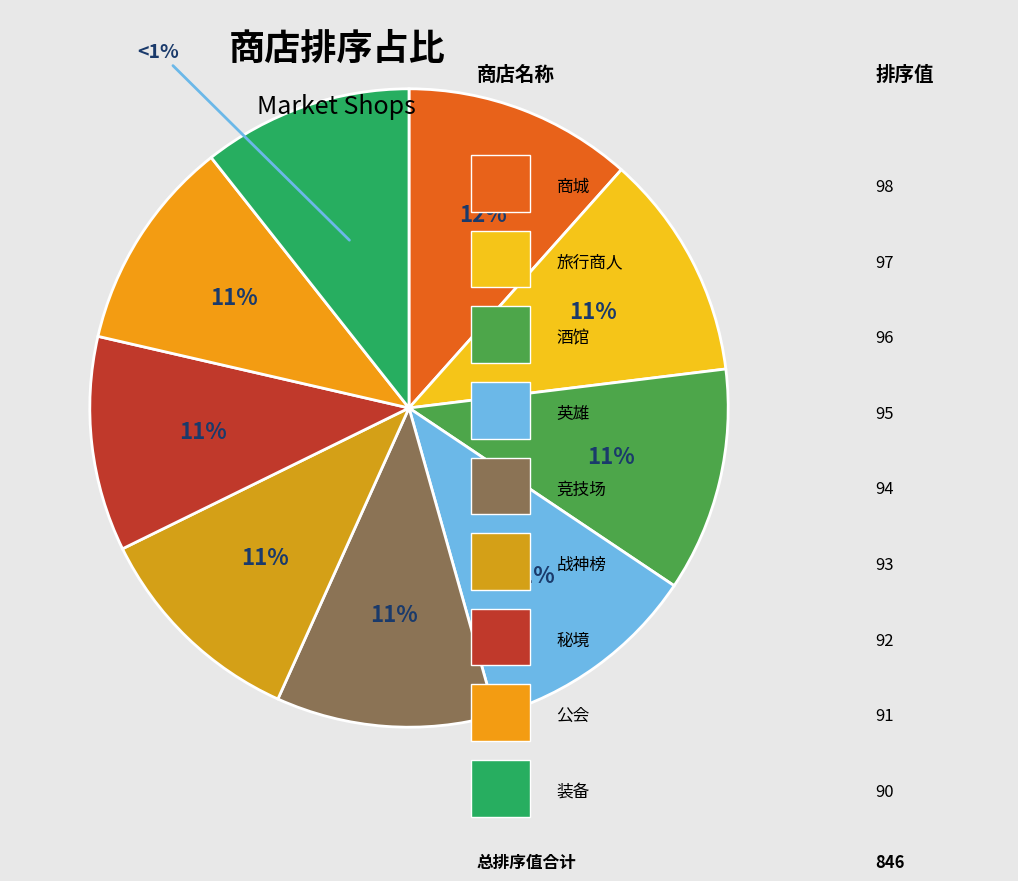

How many slices are in this pie chart?

9